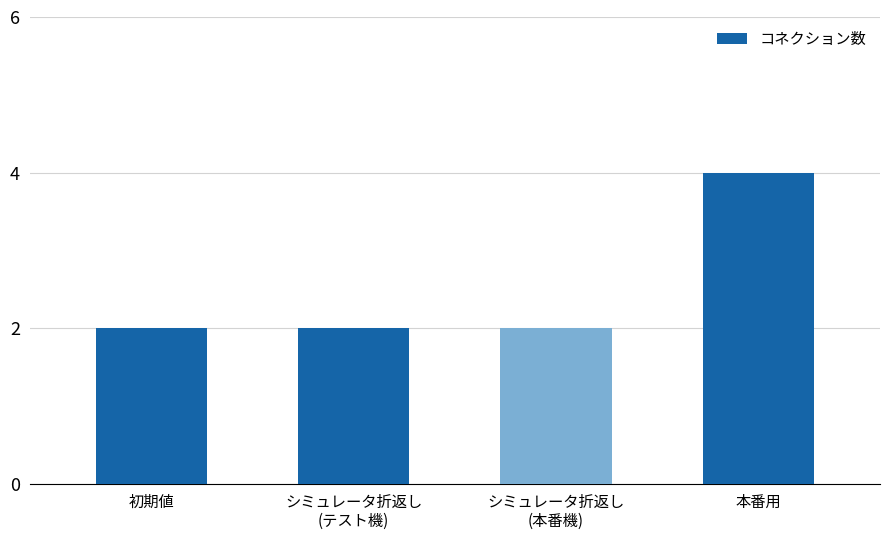

Reading left to right, list all the values displayed in this chart.

2	2	2	4